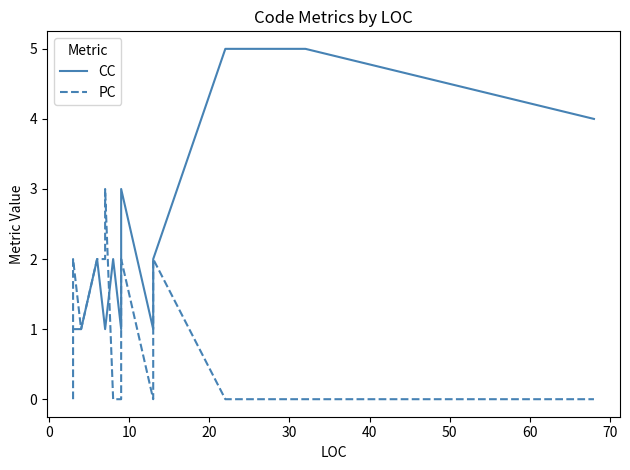

How many lines are shown in the chart?

2